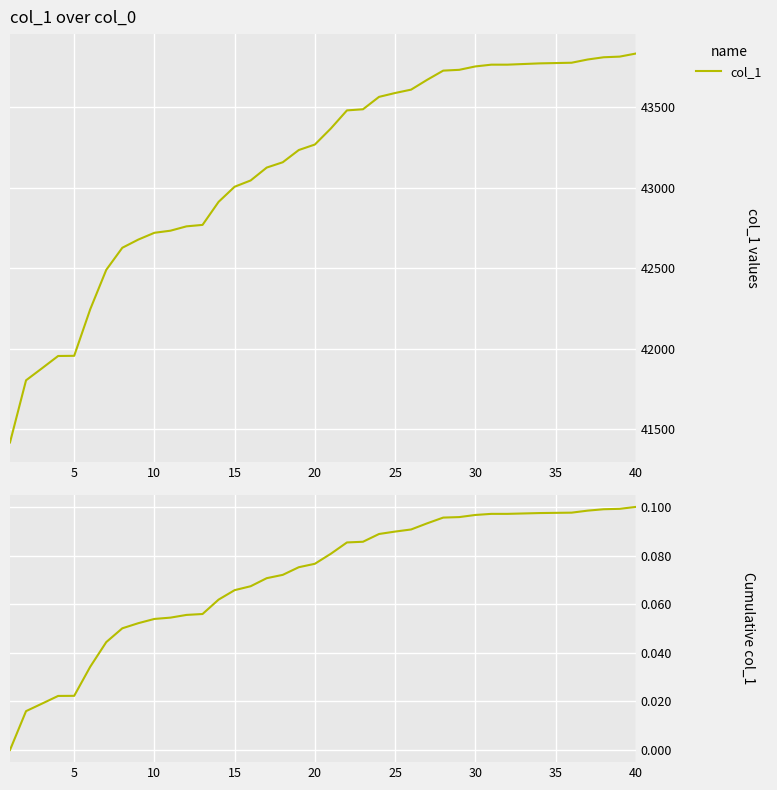

True or false: col_1 and col_1 cumulative intersect in this chart.

False